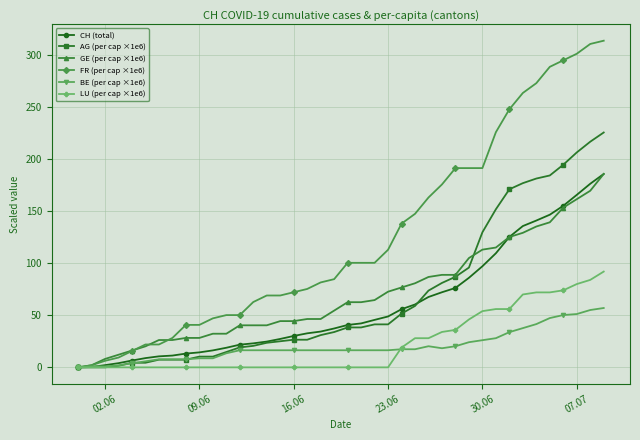

Which series has the widest spread of values?

FR (per cap ×1e6)